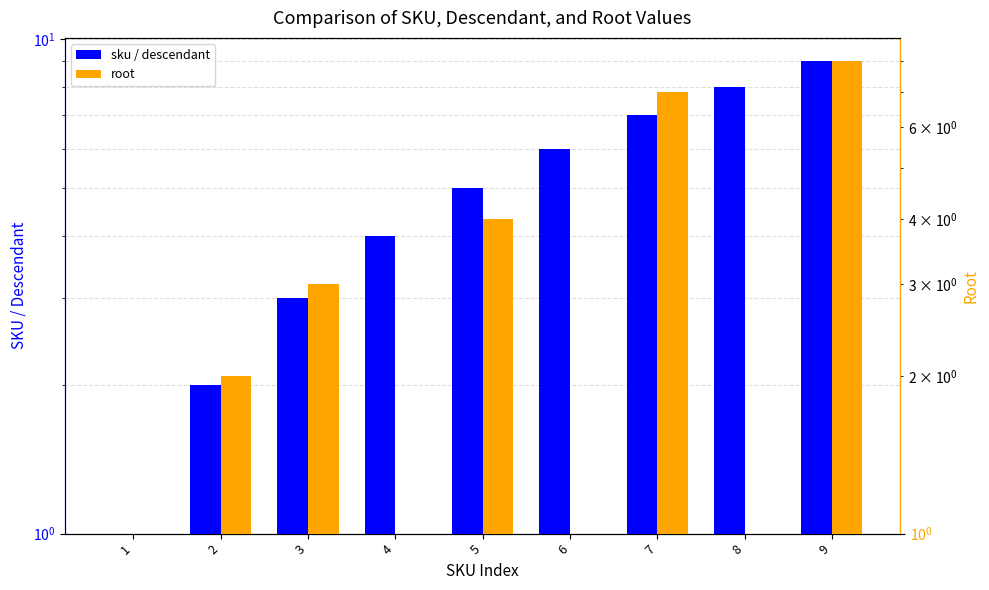

How many categories are shown in the chart?

9